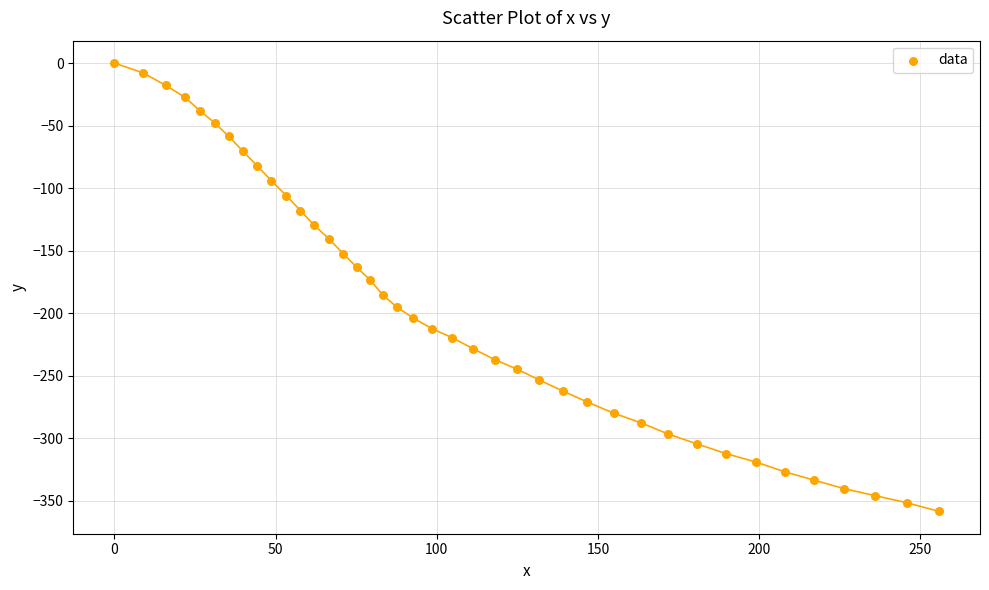

What is the range of X values (max minus min)?

255.7